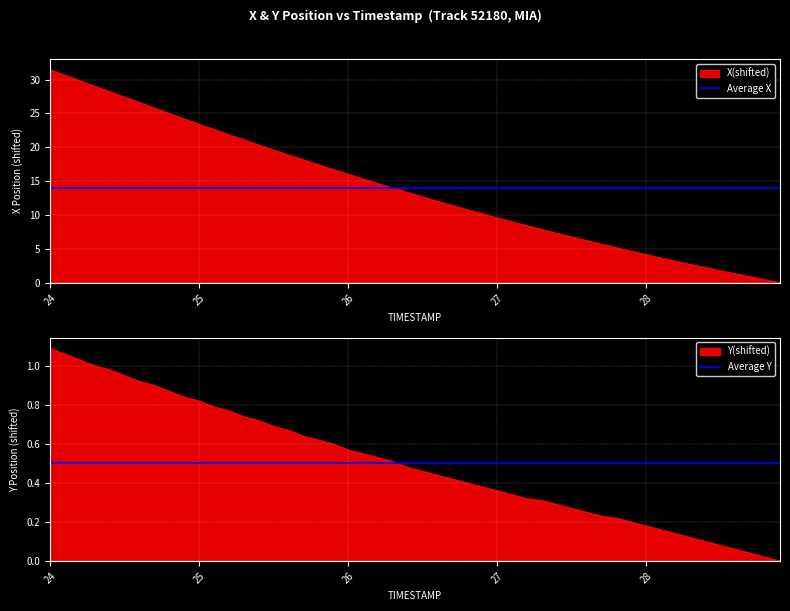

At how many categories does at least one series exceed 13?

2